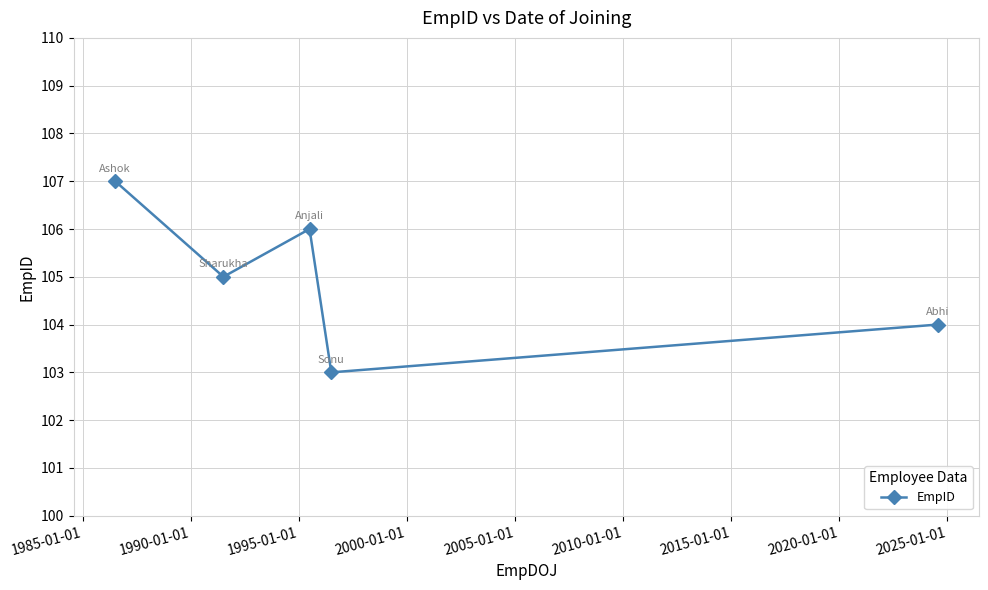

What is the maximum value shown in the chart?

107